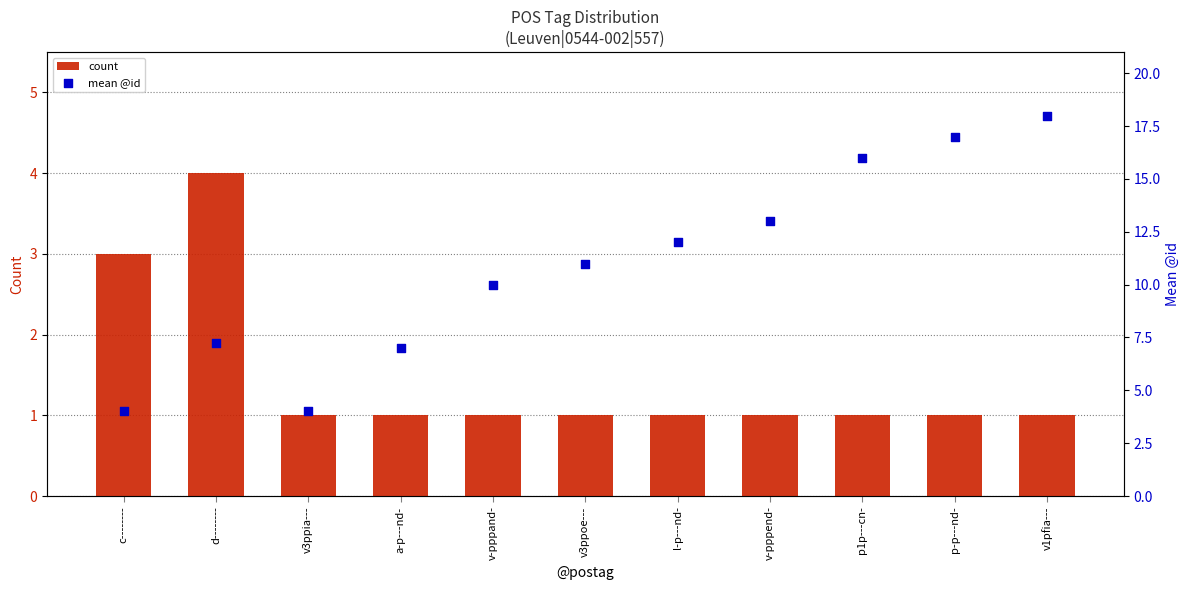

At how many categories does at least one series exceed 8?

7